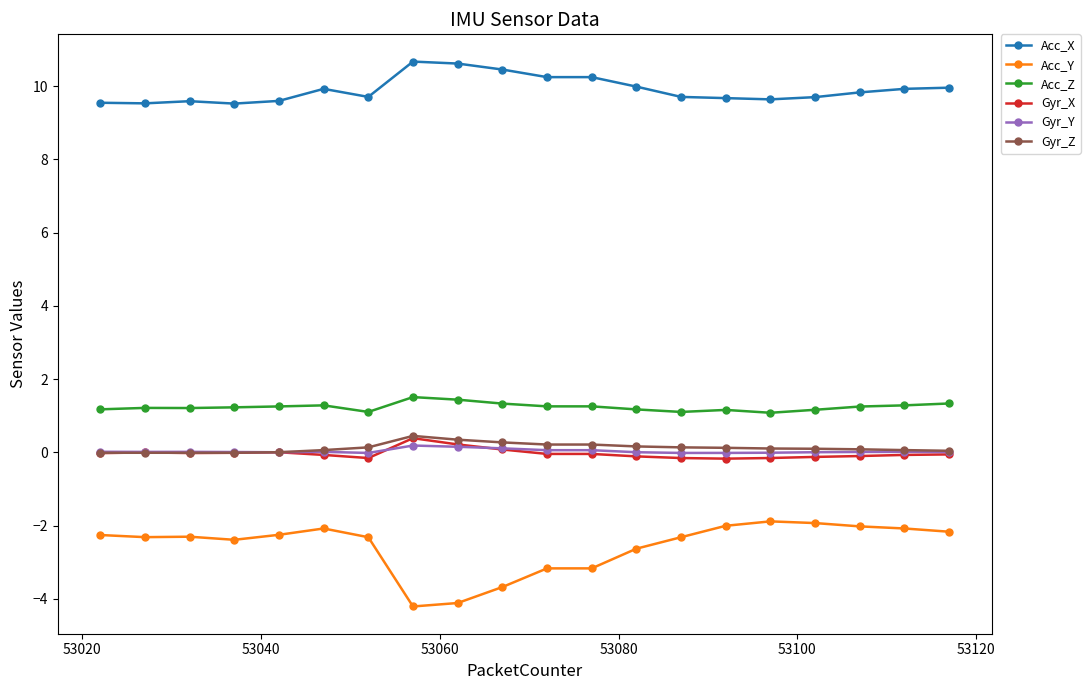

What is the smallest value displayed?

-4.2